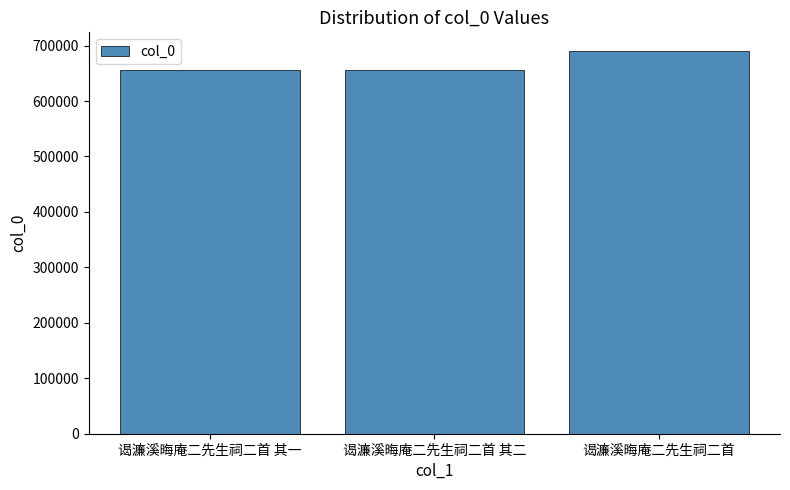

What is the sum of all values?

2000310